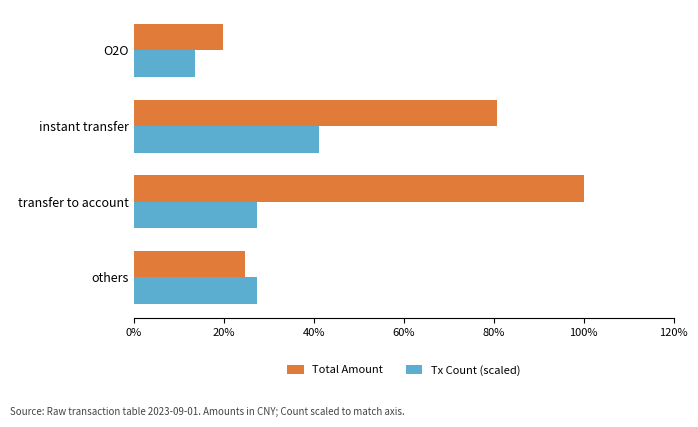

What are all the series names shown in the legend?

Total Amount, Tx Count (scaled)